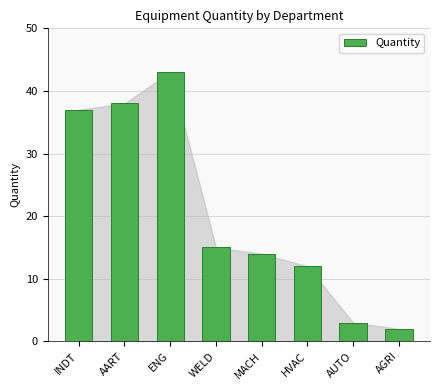

At which label does the data first exceed 15?

INDT